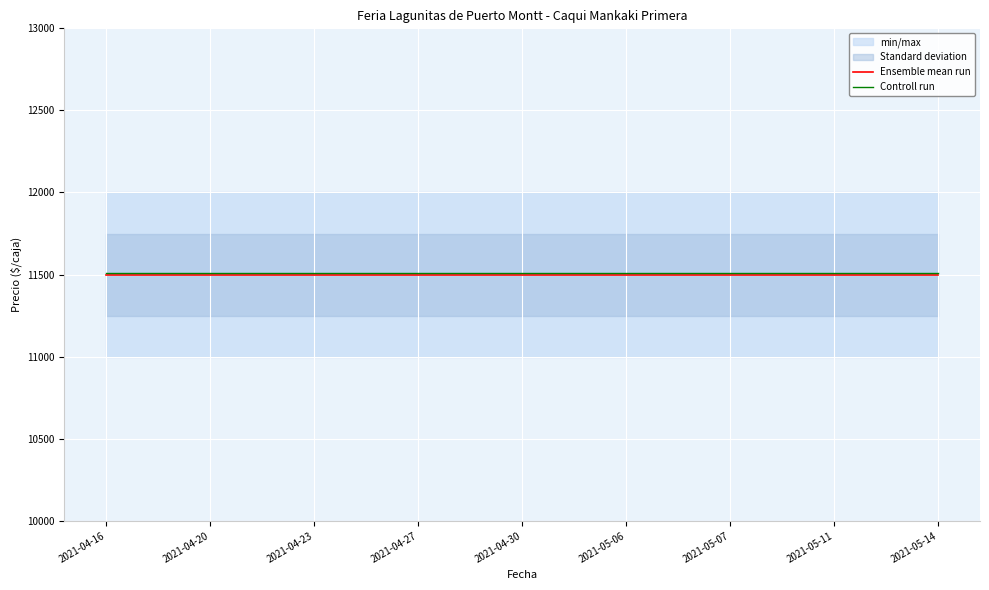

The Ensemble mean run series shows 11500 at 2021-04-20. True or false?

True